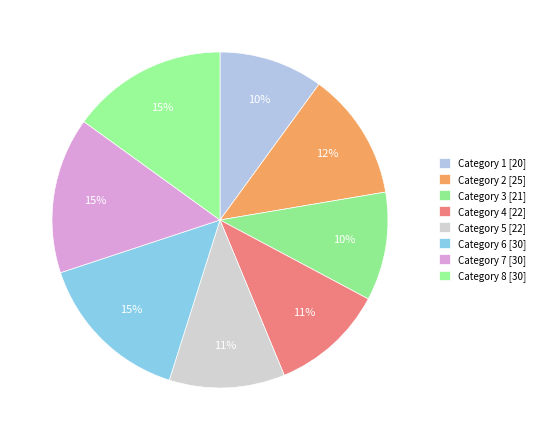

Does any single category account for the majority?

No